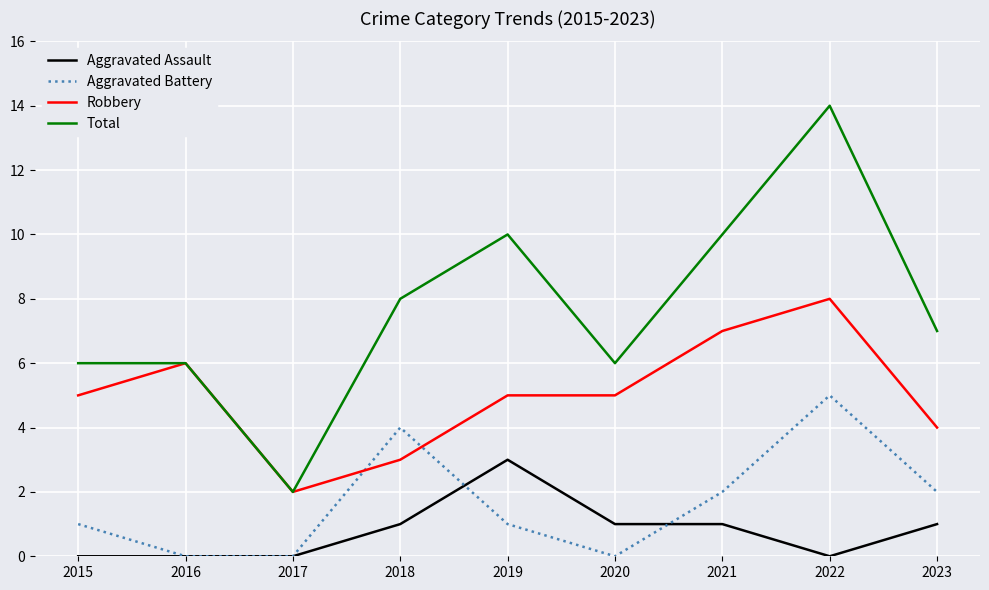

The value of Robbery at 2019 is 5. True or false?

True